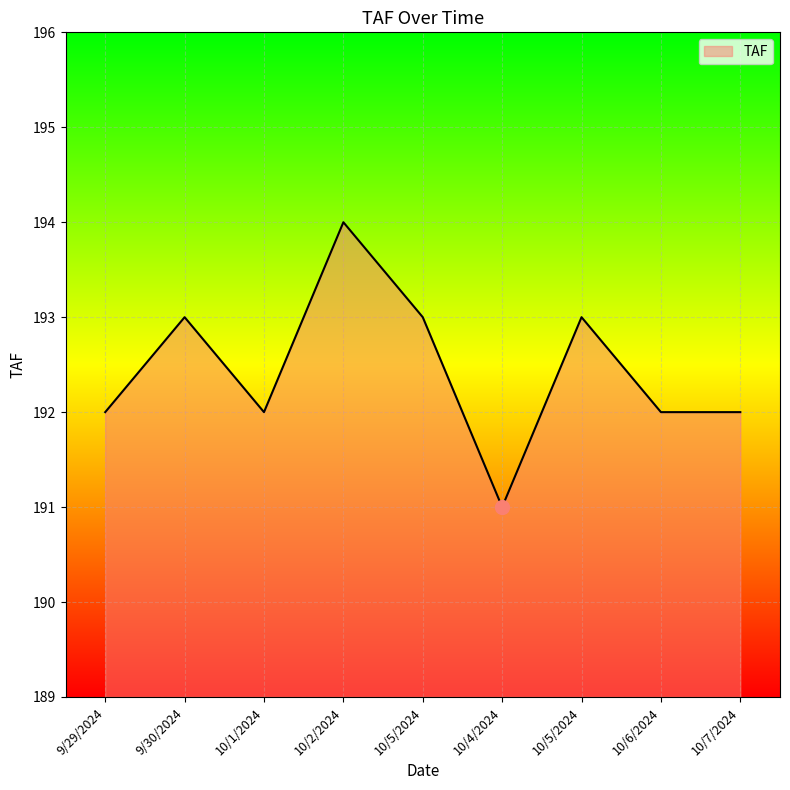

Reading left to right, what are all the values shown in this chart?

192	193	192	194	193	191	193	192	192